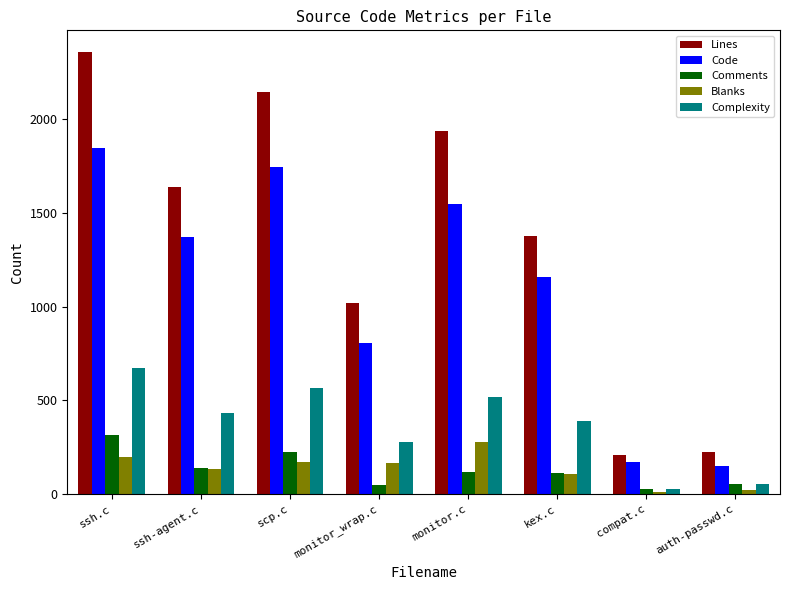

What is the sum of all Lines values?

10917